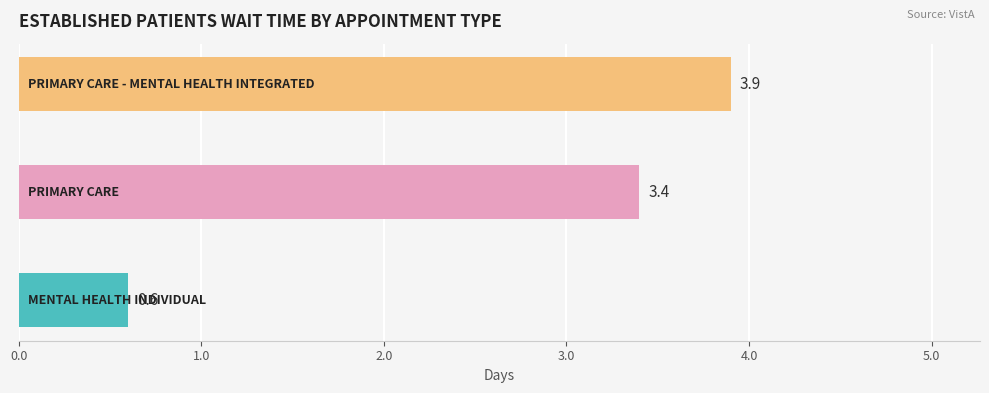

What is the difference between the maximum and minimum values?

3.3